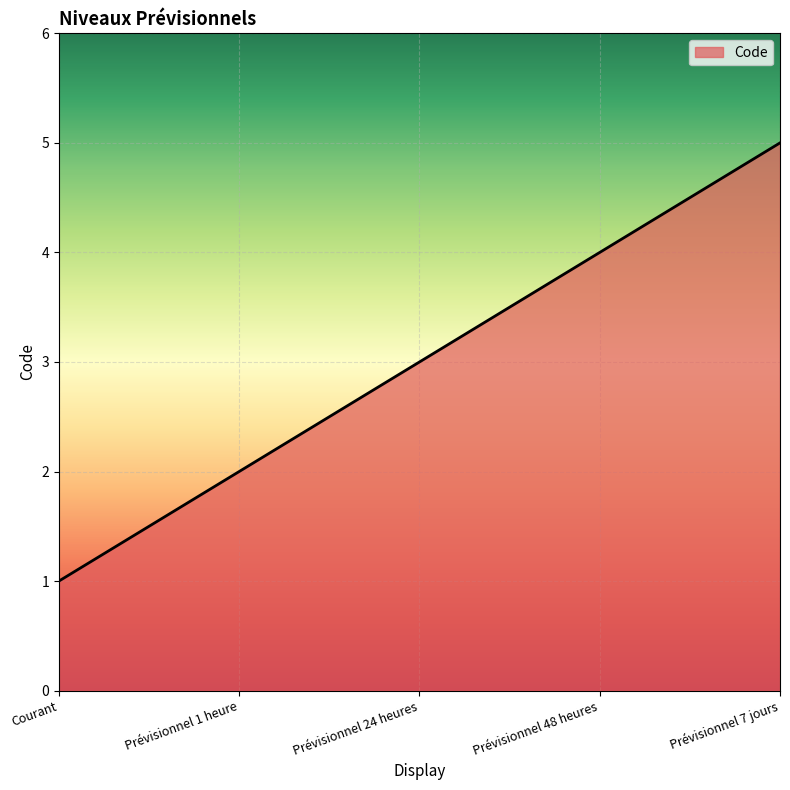

Approximately how many times larger is the value at Prévisionnel 24 heures compared to Courant?

3.0